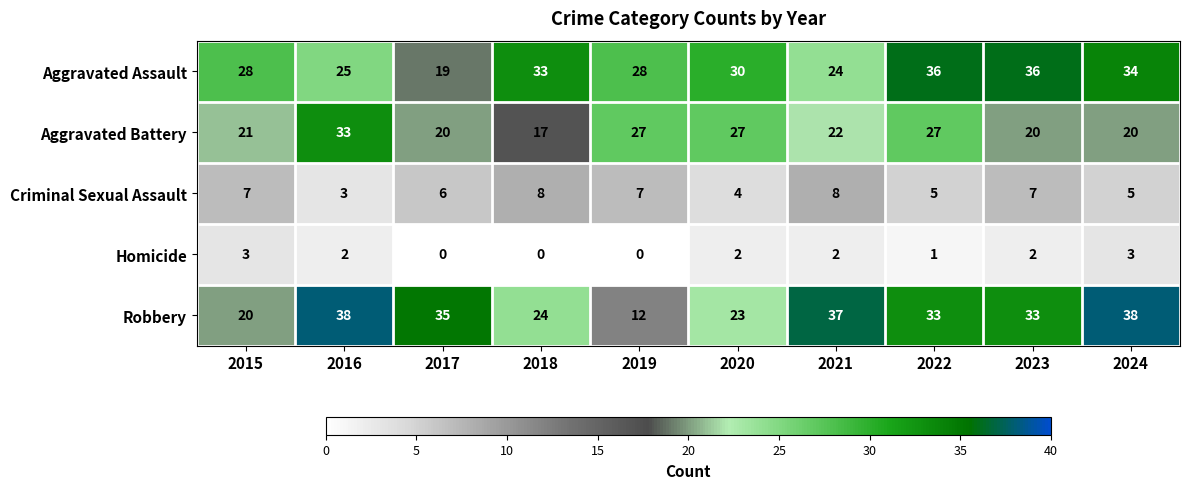

The value of Criminal Sexual Assault at 2019 is 7. True or false?

True